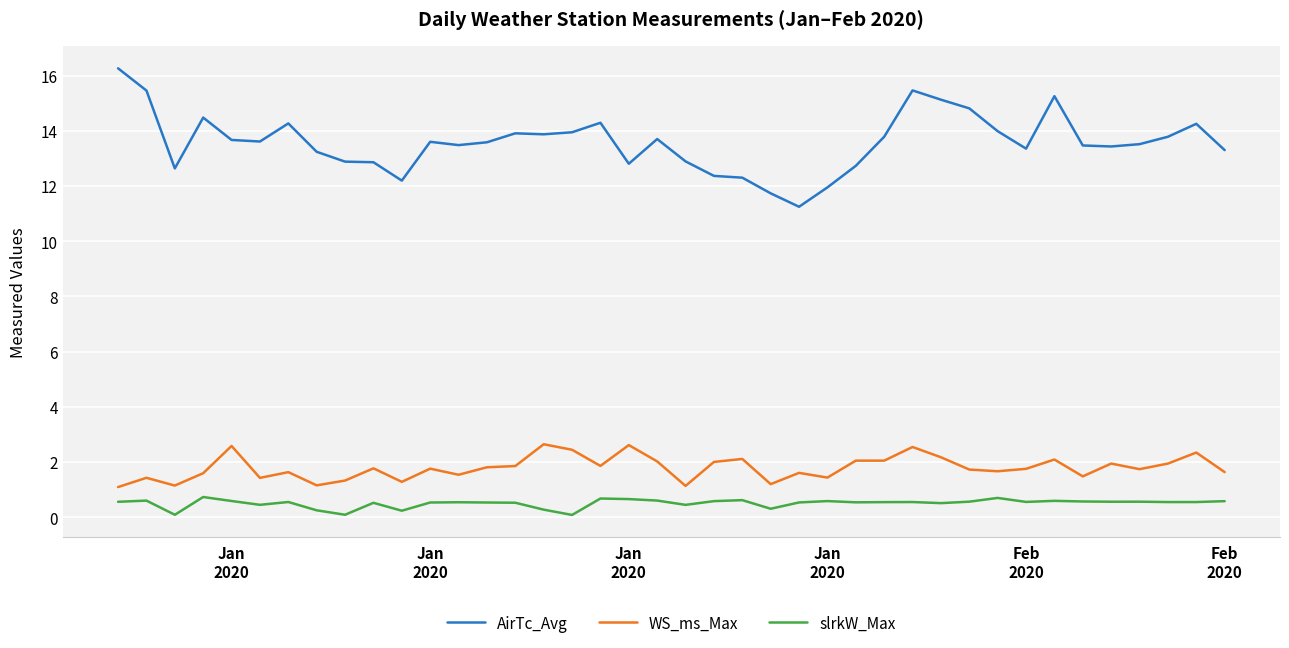

Which series has the largest total across all categories?

AirTc_Avg